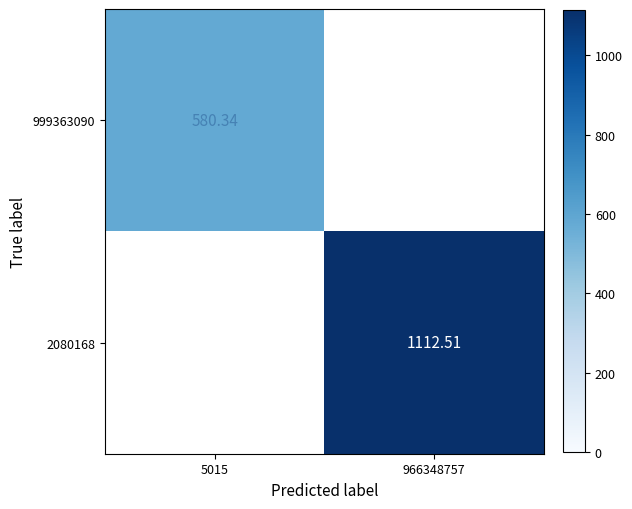

At how many categories does at least one series exceed 1019?

1